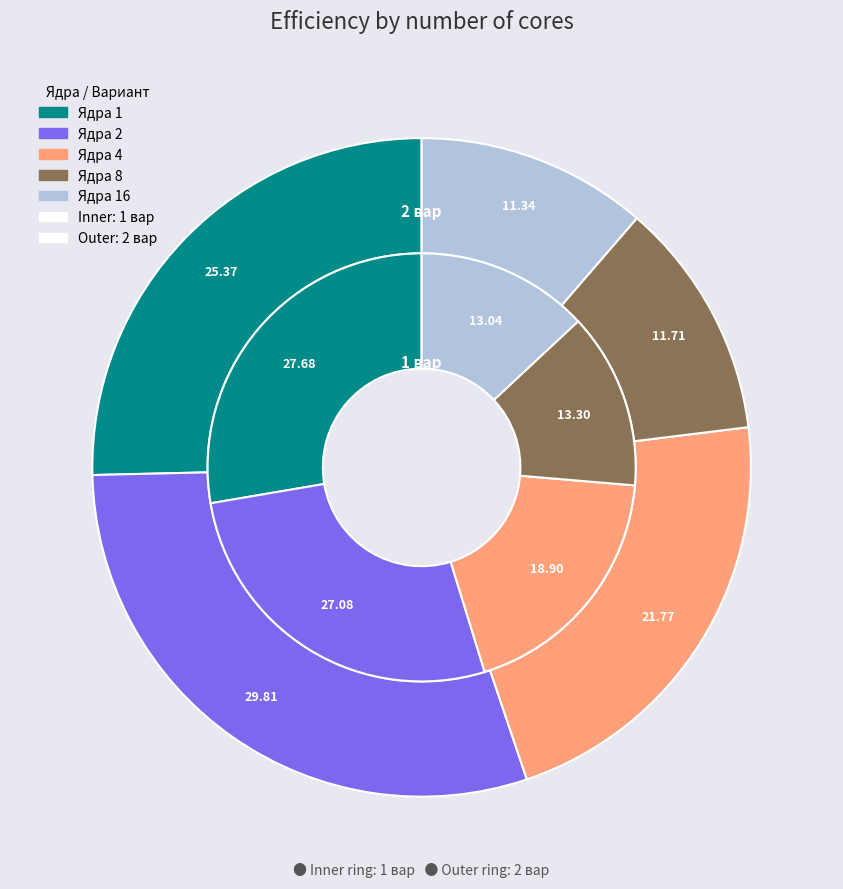

Between 1 and 16, which is larger?

1